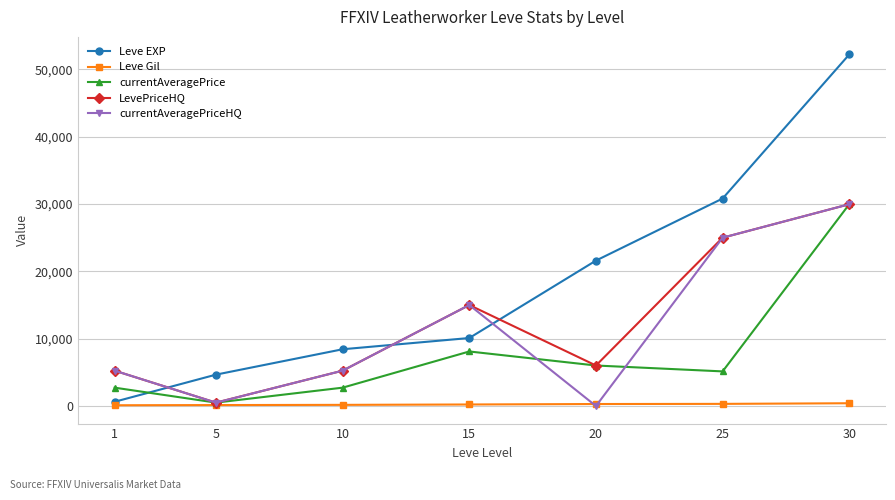

What is the difference between the highest and lowest values at 10?

8260